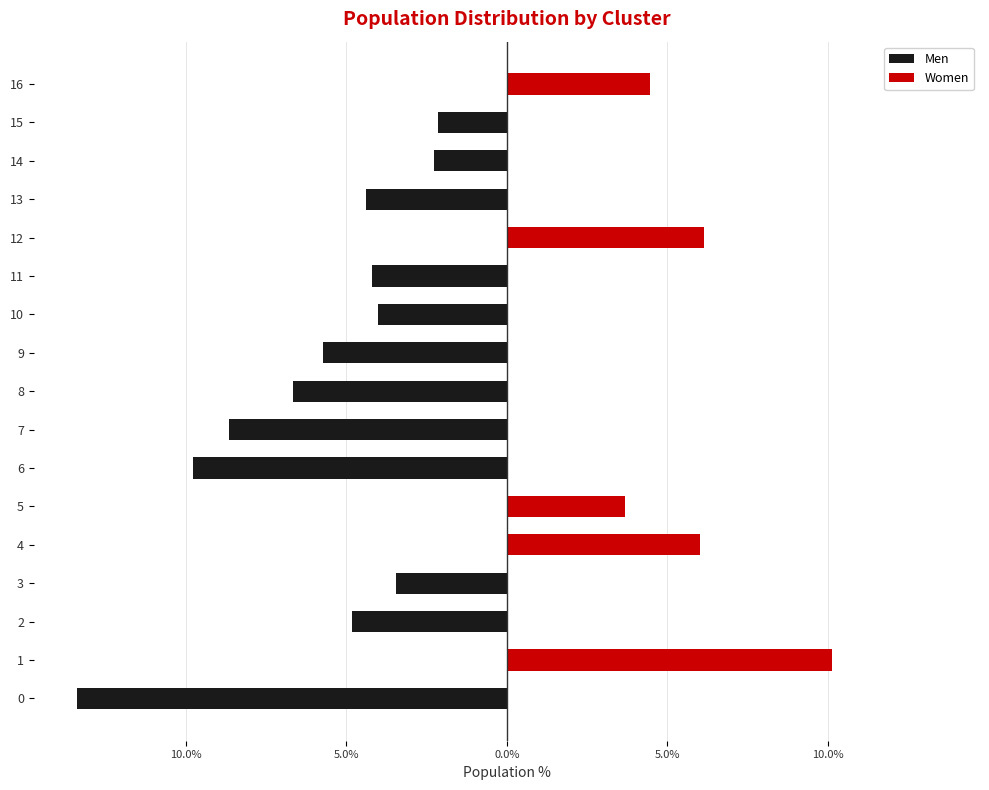

What are all the series names shown in the legend?

Men, Women